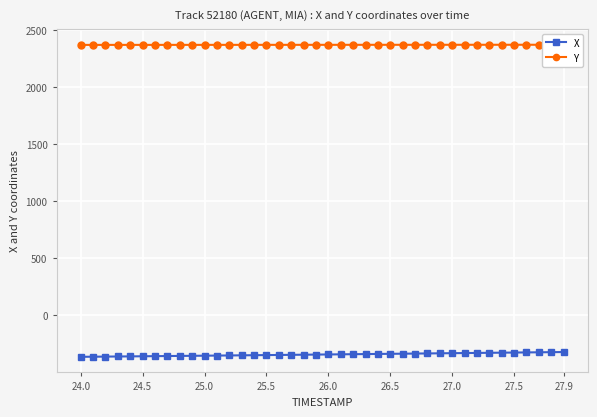

Rank the series by their maximum value, from highest to lowest.

Y, X